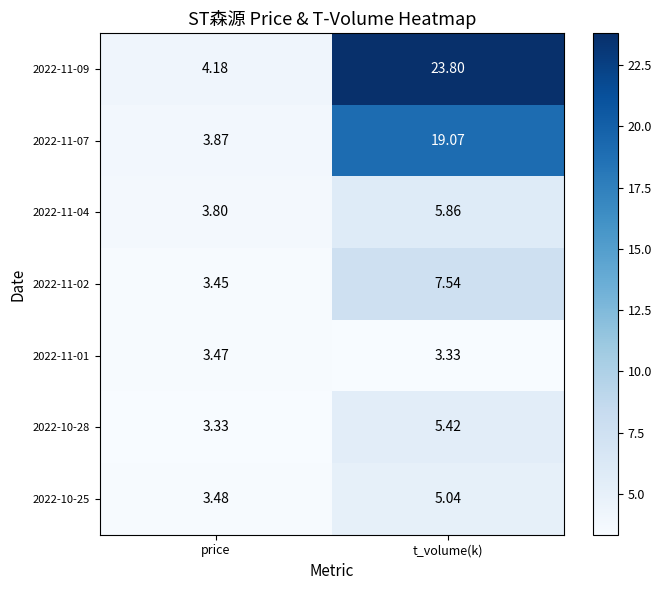

At which label does 2022-11-07 reach its minimum?

price